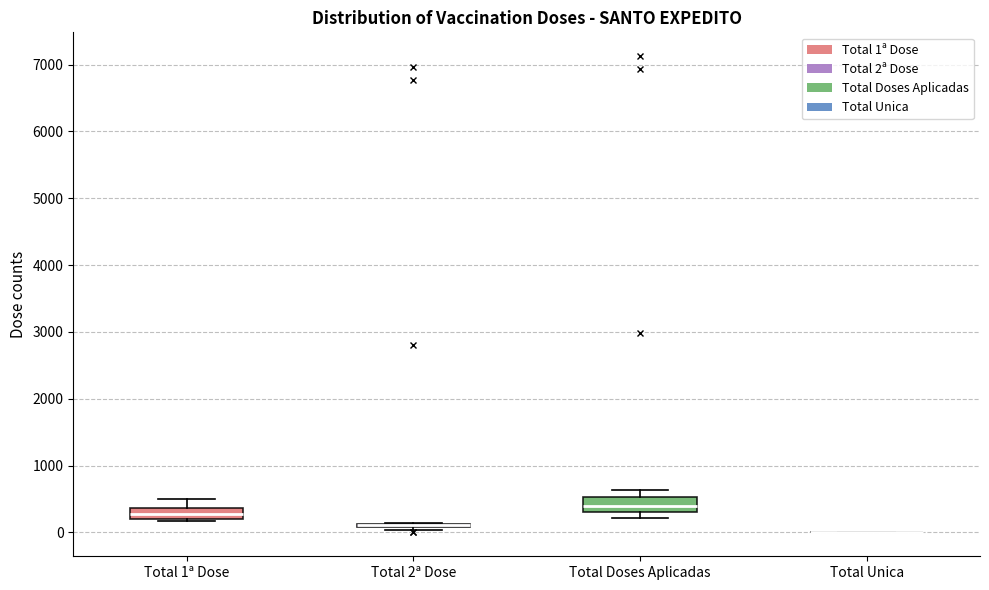

Reading left to right, read every box against the y-axis: the position of its median line, the range the box covers, and the ends of its whiskers. The values are not printed on the chart, so give them approximately, as read against the axis.

Total 1ª Dose: median 300, box 200 to 400, whiskers 200 (just below the box's lower edge) to 500
Total 2ª Dose: box collapsed to a line at 100, whiskers 0 to 100
Total Doses Aplicadas: median 400, box 300 to 500, whiskers 200 to 600
Total Unica: box collapsed to a line at 0, whiskers 0 to 0